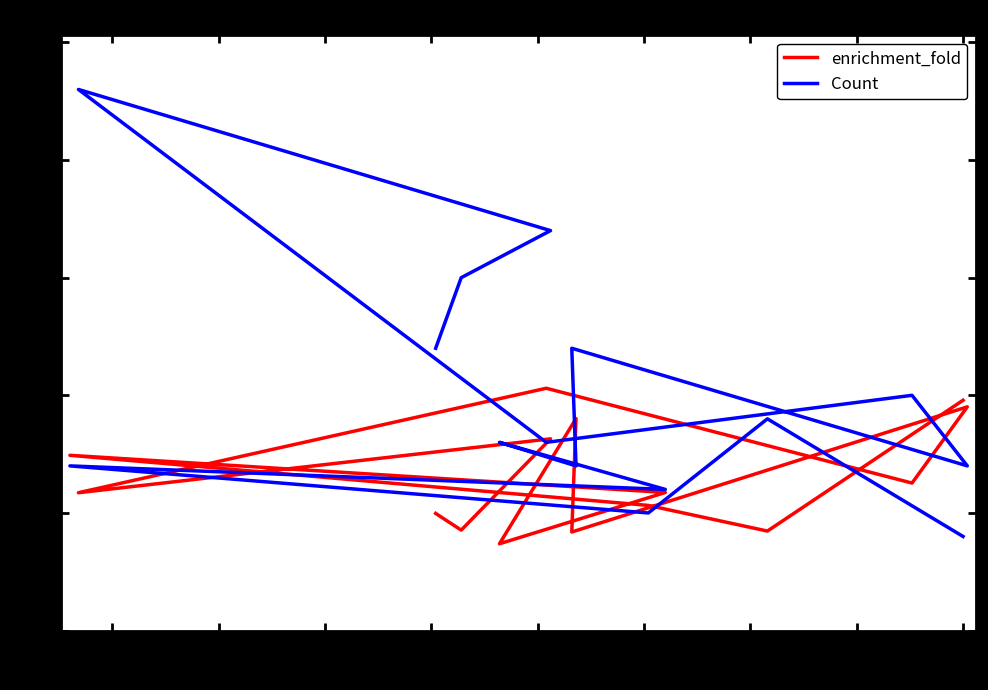

Is this an area chart (filled region under the line)?

No